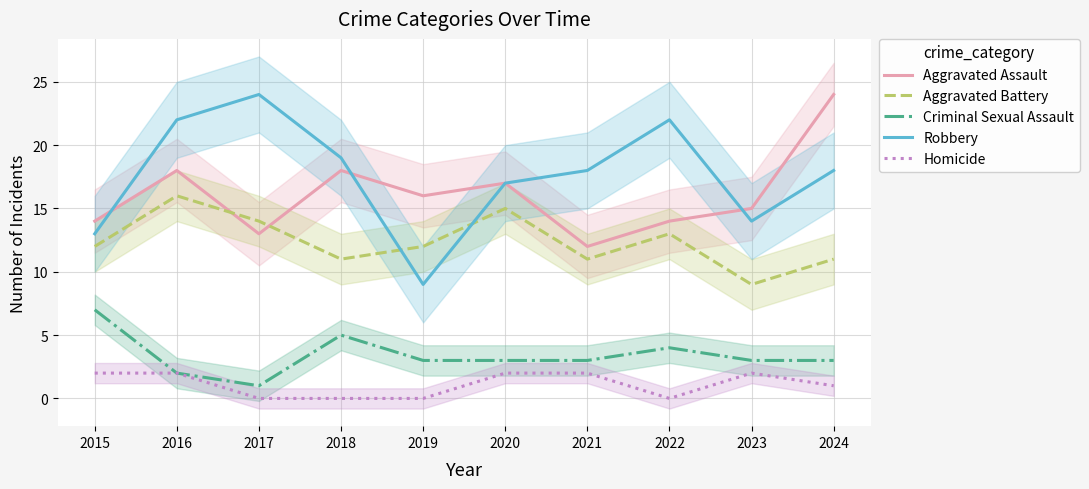

What is the sum of all Aggravated Battery values?

124